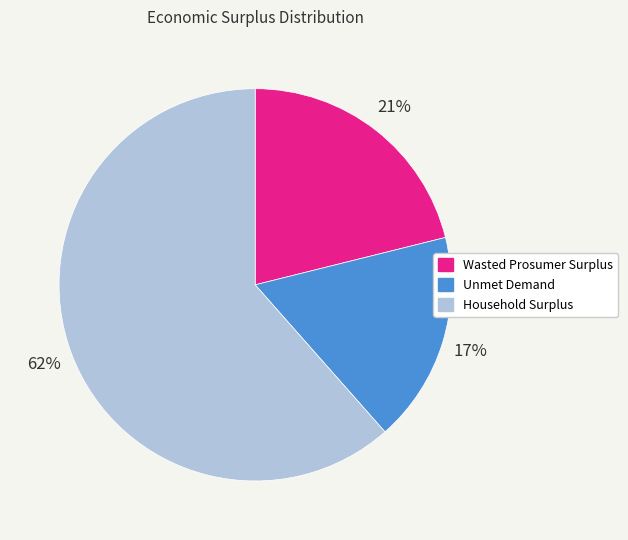

What percentage is the Wasted Prosumer Surplus slice, to the nearest percent?

21%